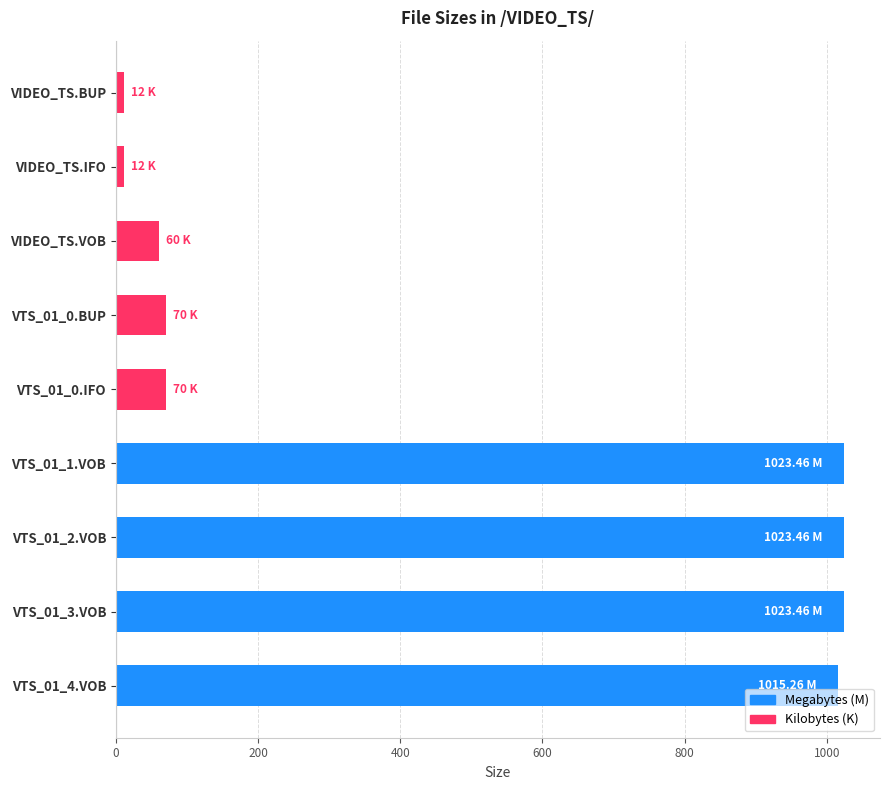

What is the ratio of the value at VIDEO_TS.VOB to the value at VTS_01_0.BUP?

0.9